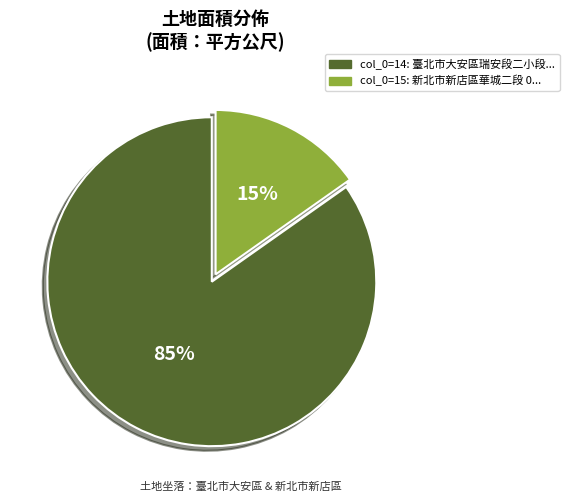

How many segments does this pie chart have?

2